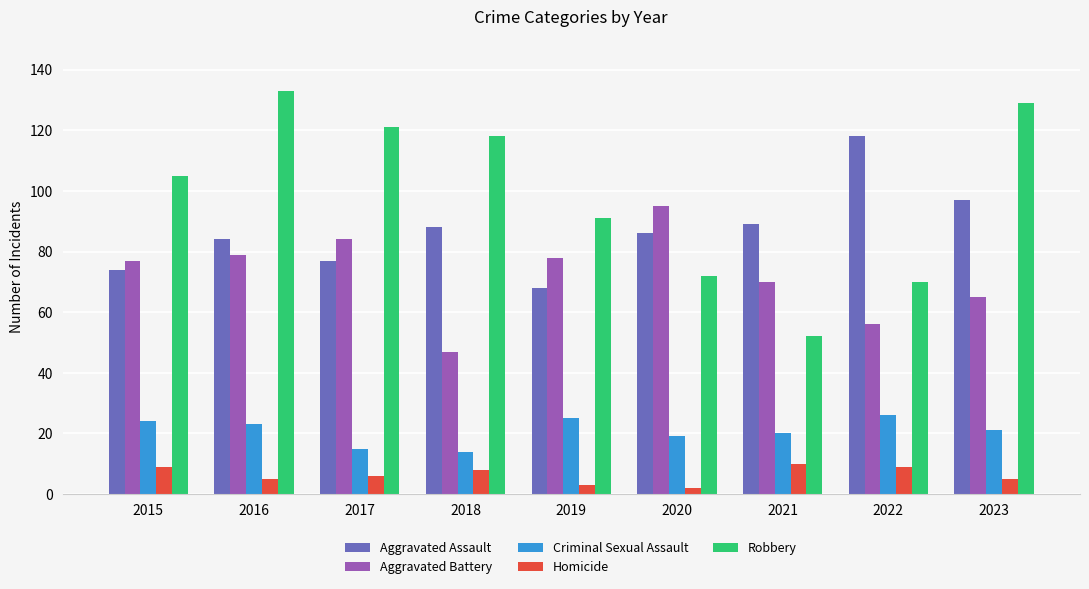

Reading left to right, transcribe all the data shown in this chart.

Aggravated Assault: 74	84	77	88	68	86	89	118	97
Aggravated Battery: 77	79	84	47	78	95	70	56	65
Criminal Sexual Assault: 24	23	15	14	25	19	20	26	21
Homicide: 9	5	6	8	3	2	10	9	5
Robbery: 105	133	121	118	91	72	52	70	129